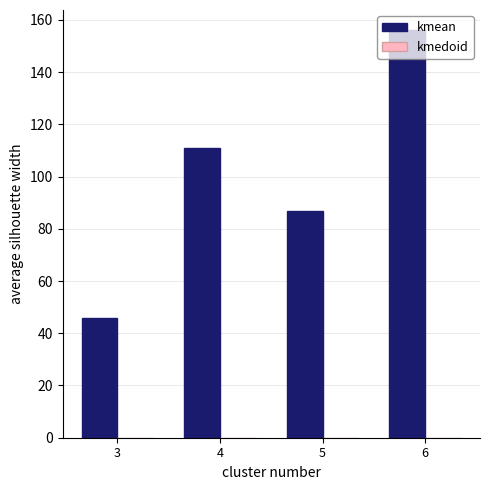

True or false: the data shows 69 at 6.

False